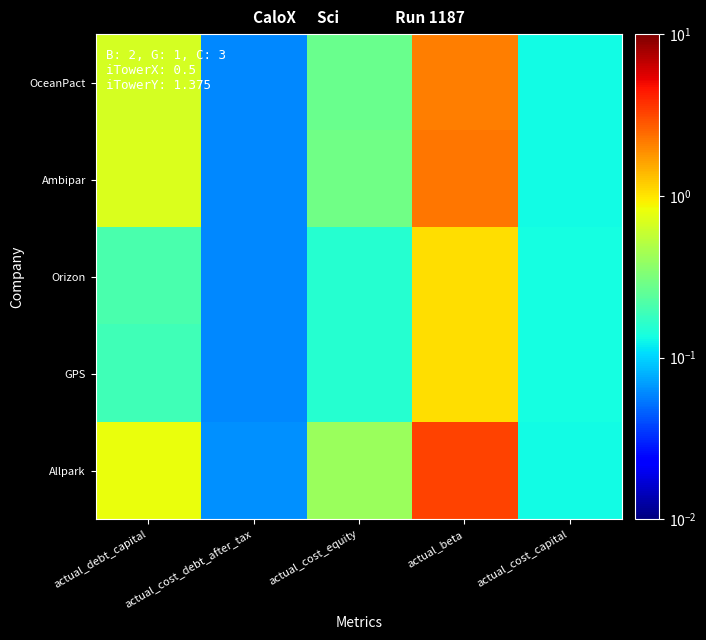

How many data points does each series have?

5